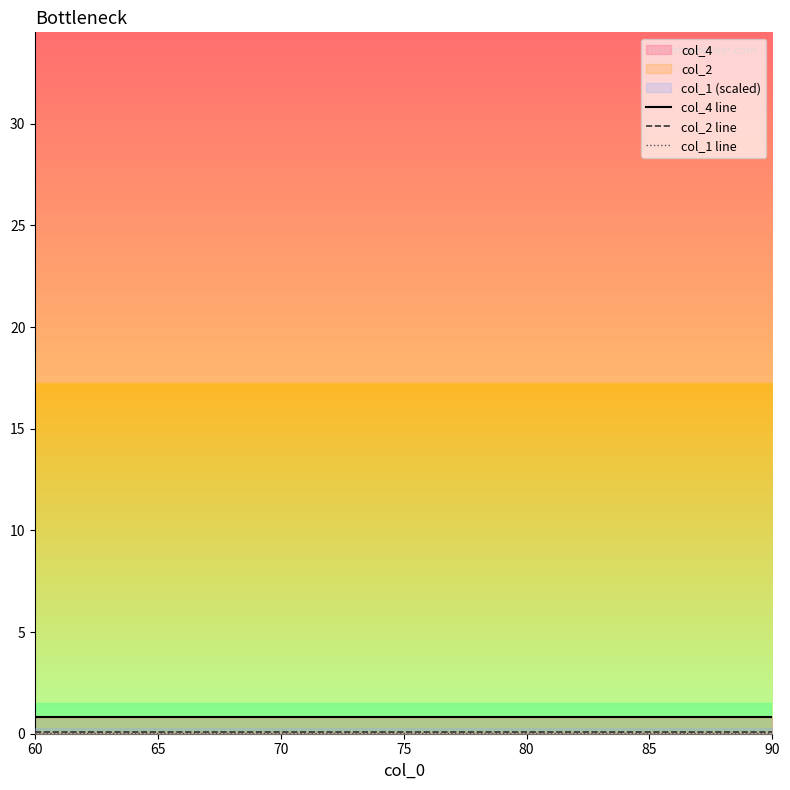

What is the highest value of the col_4 line series?

0.8